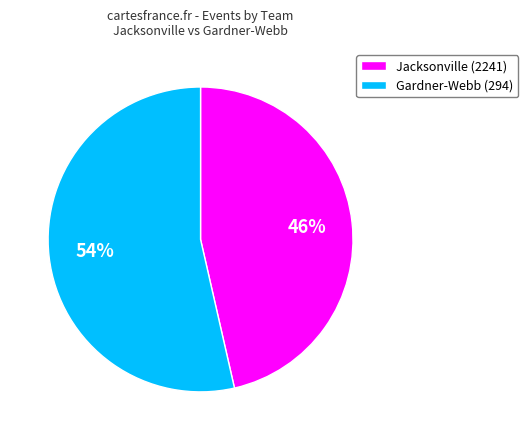

True or false: Gardner-Webb (294) accounts for 66% of the total.

False